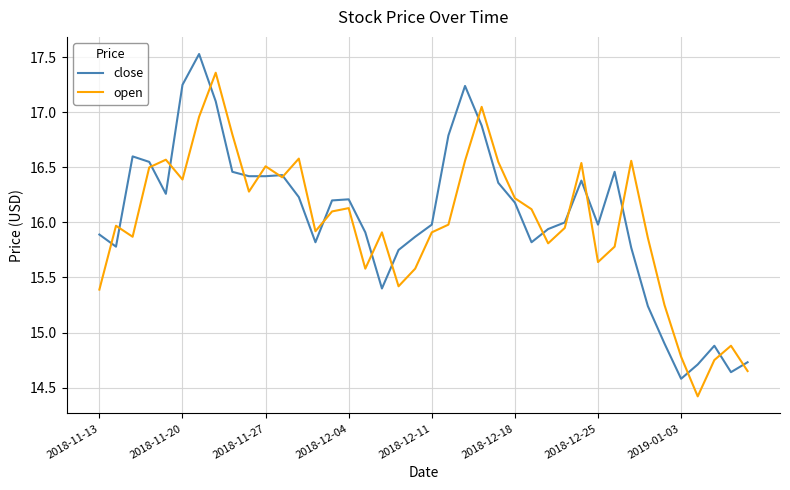

Which series has the largest total across all categories?

close